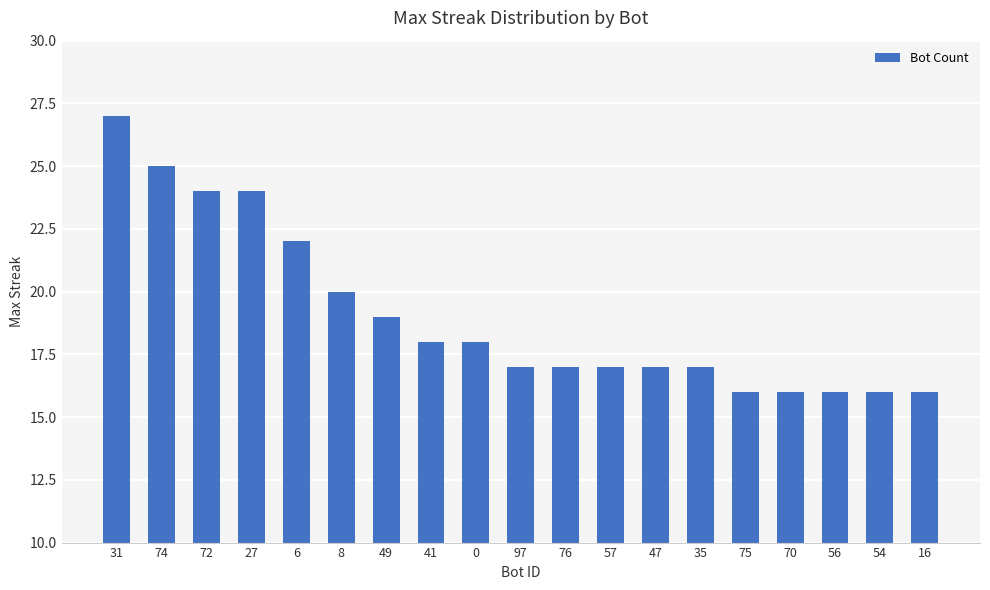

What is the maximum value shown in the chart?

27